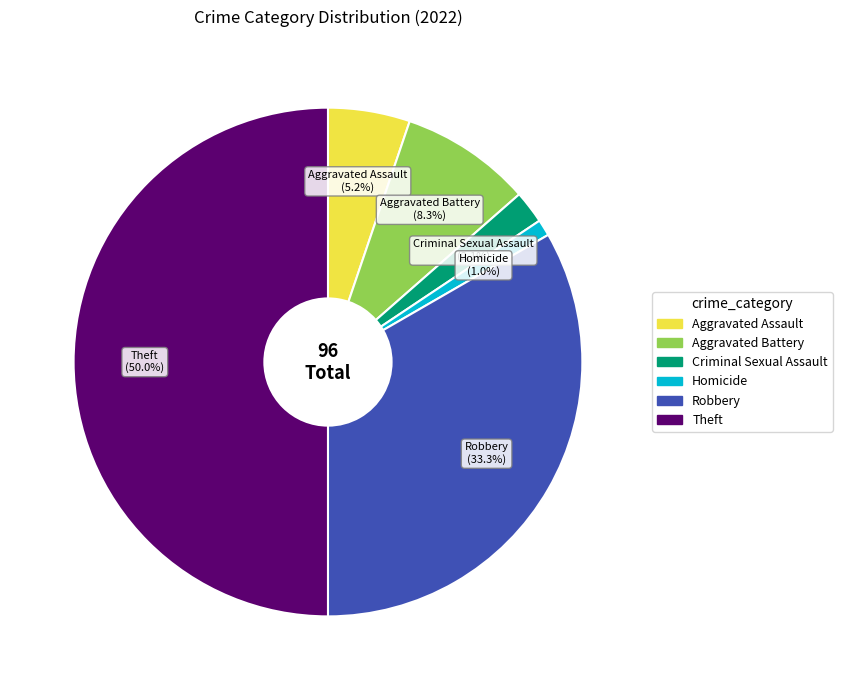

Do Homicide and Aggravated Assault together represent more than half of the pie?

No